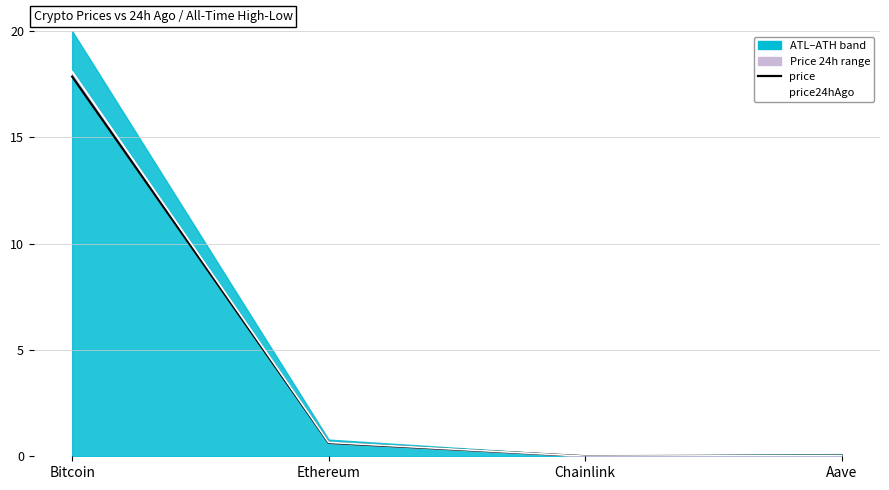

At which category is the sum across all series the highest?

Bitcoin